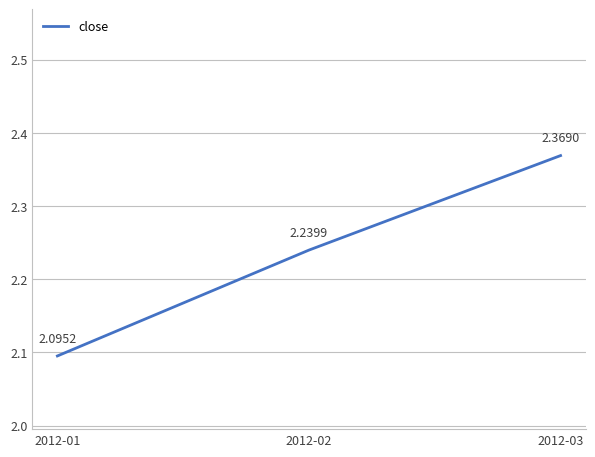

Which has a higher value, 2012-01 or 2012-02?

2012-02